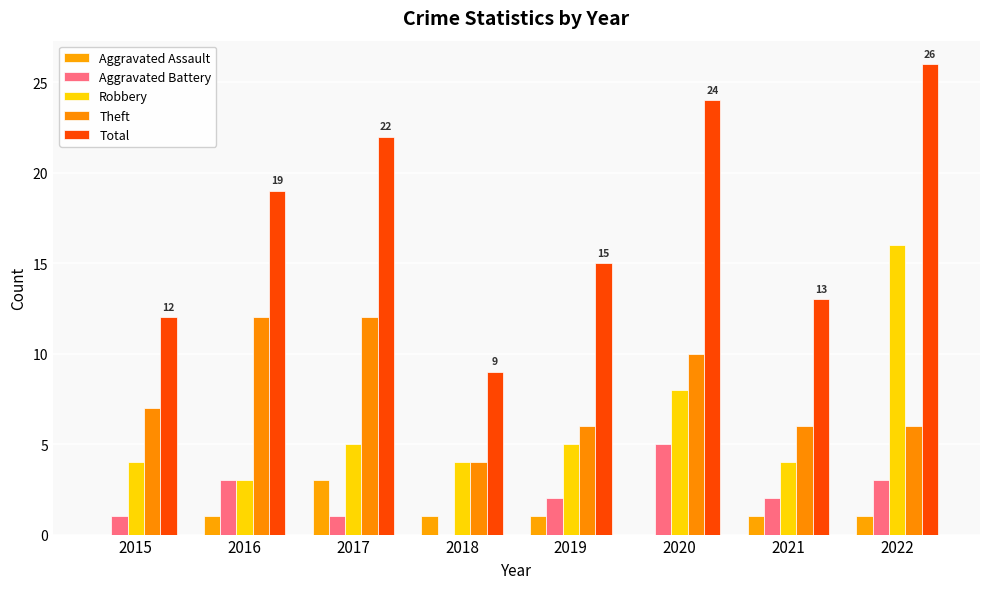

Reading left to right, what are all the values shown in this chart?

Aggravated Assault: 0	1	3	1	1	0	1	1
Aggravated Battery: 1	3	1	0	2	5	2	3
Robbery: 4	3	5	4	5	8	4	16
Theft: 7	12	12	4	6	10	6	6
Total: 12	19	22	9	15	24	13	26